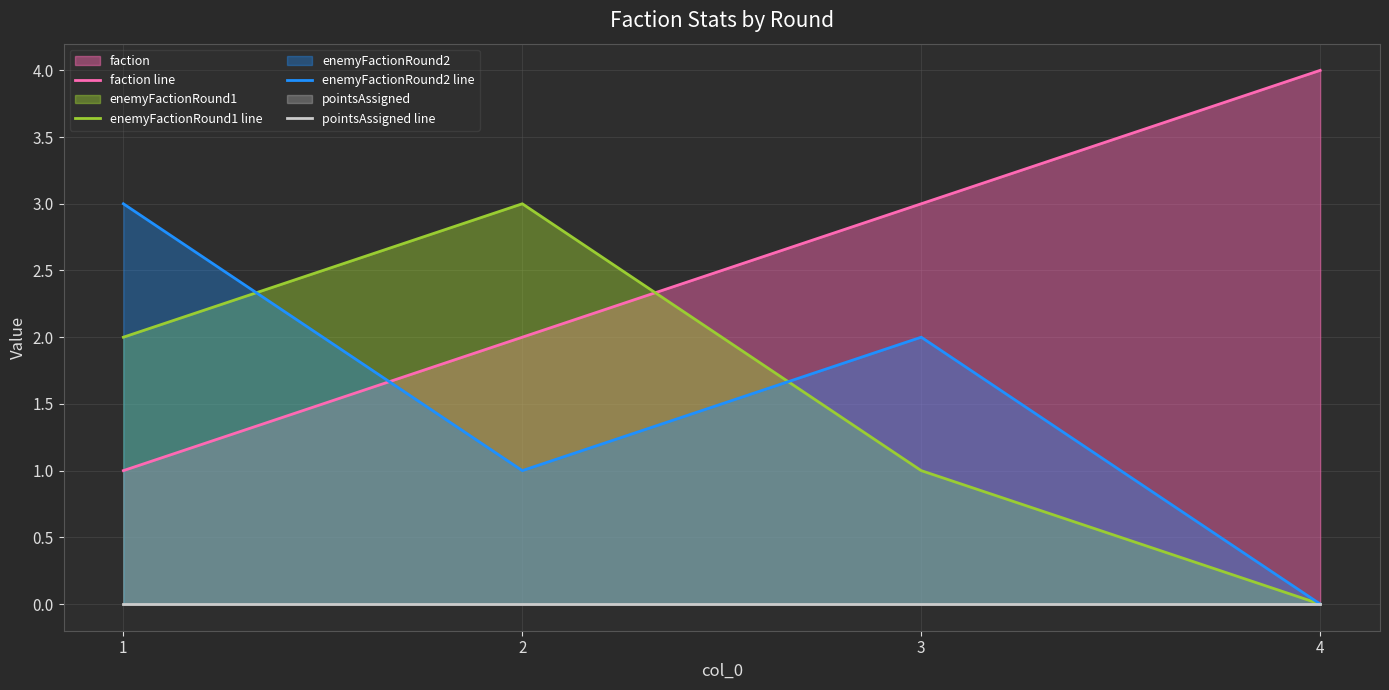

How many lines are shown in the chart?

4